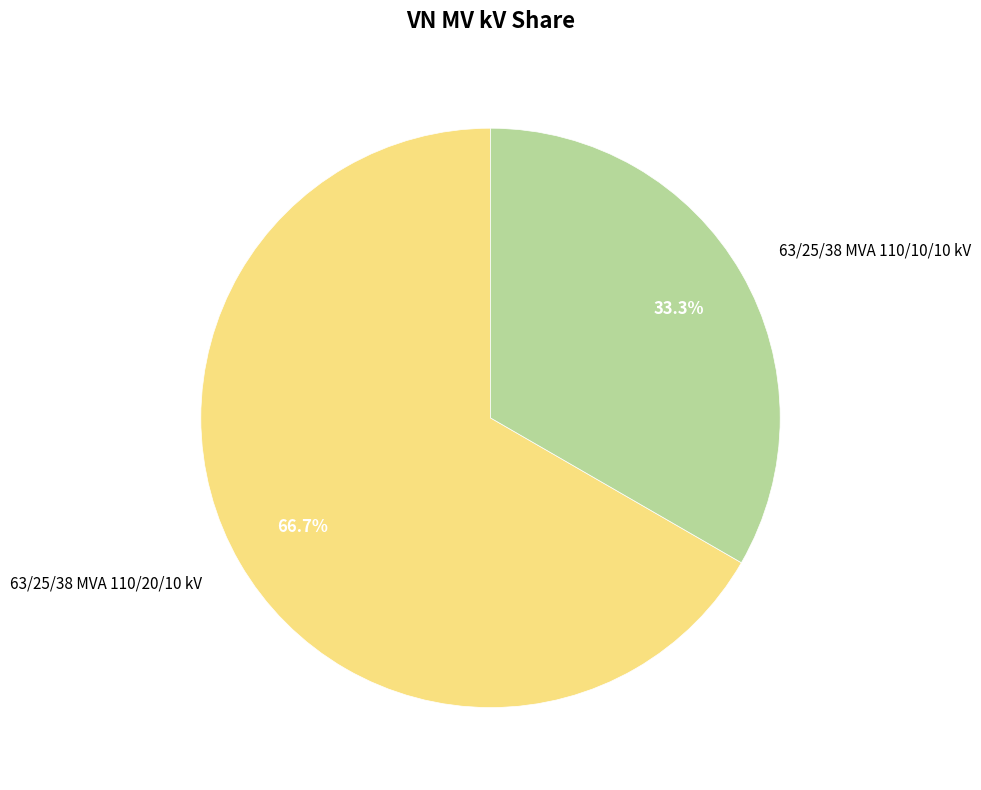

Is it true that 63/25/38 MVA 110/10/10 kV is 33% of the pie?

True